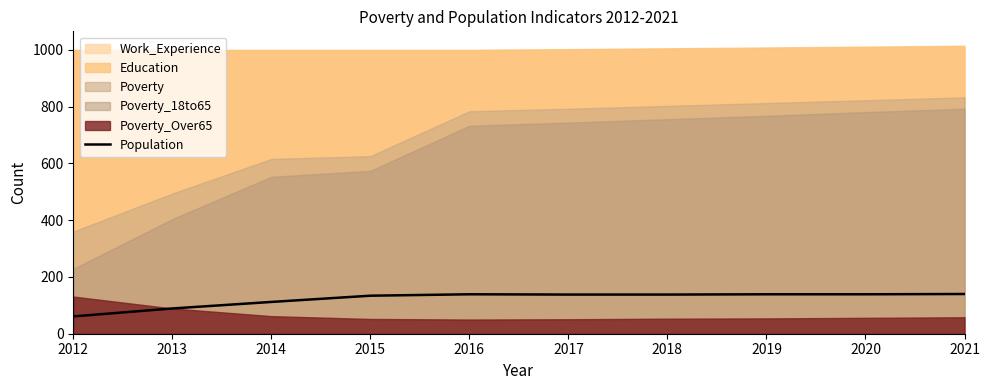

What is the difference between the maximum and minimum values?

79